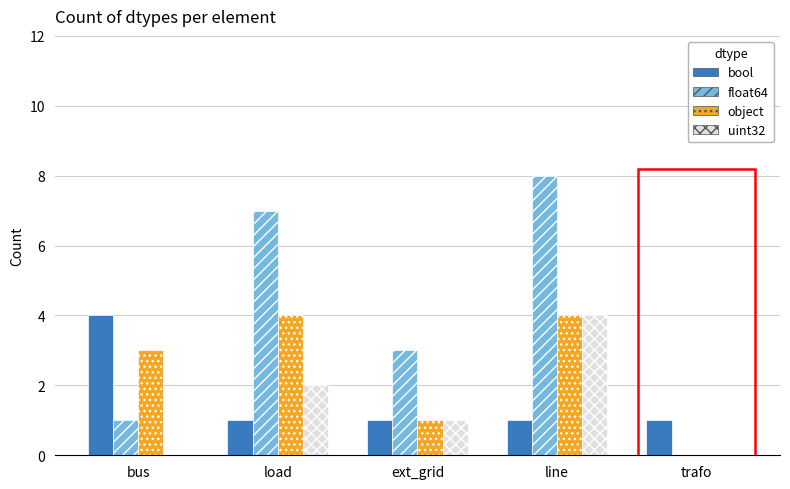

Between load and ext_grid, which series saw the biggest shift?

float64